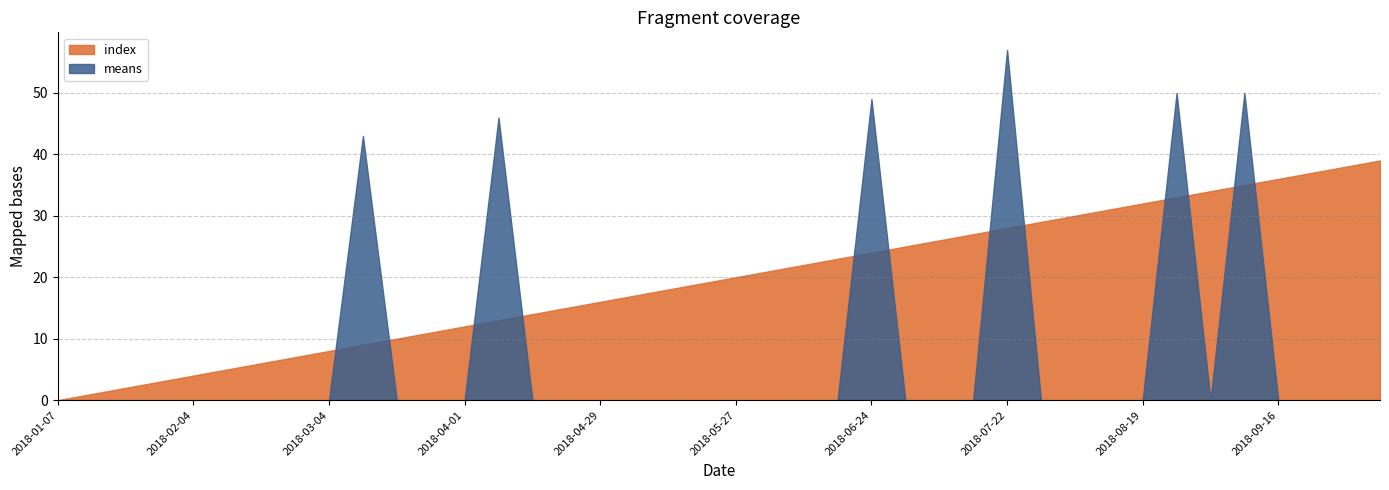

What are all the series names shown in the legend?

index, means